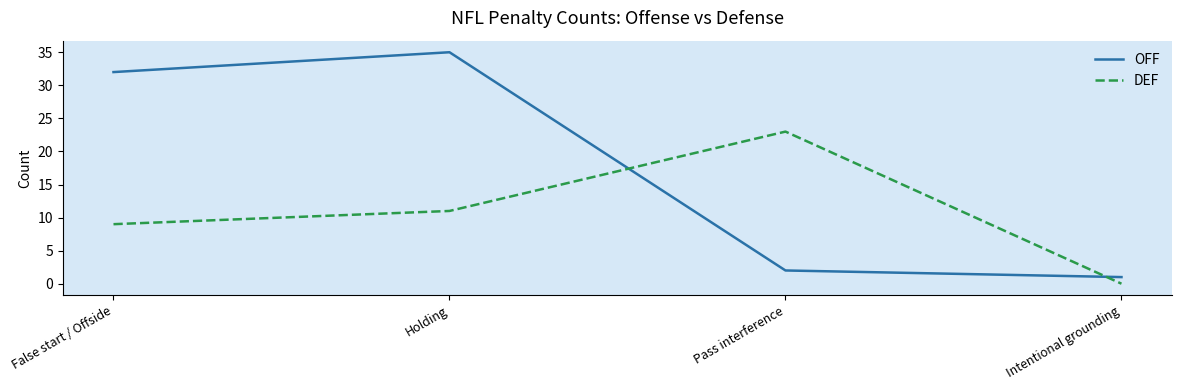

What is the spread (max minus min) of values at Pass interference?

21